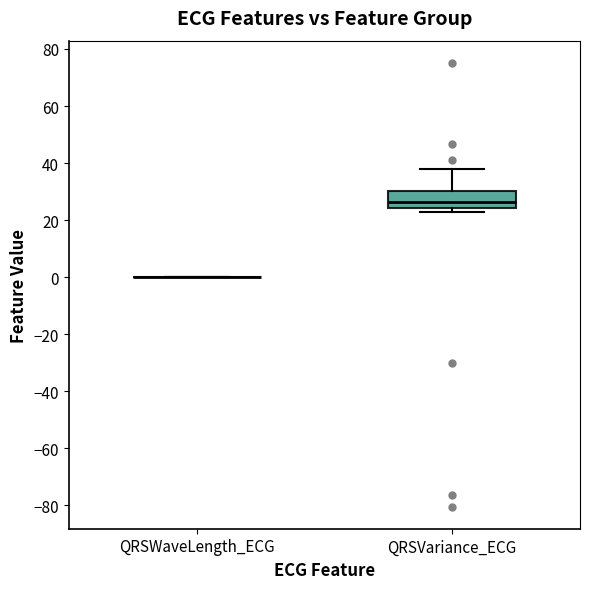

Reading left to right, transcribe this box plot: for each box, give where its median line is, the range the box spans, and where its two whiskers end, as read against the y-axis. The values are not printed on the chart, so give them approximately, as read against the axis.

QRSWaveLength_ECG: box collapsed to a line at 0, whiskers 0 to 0
QRSVariance_ECG: median 26, box 24 to 30, whiskers 22 to 38